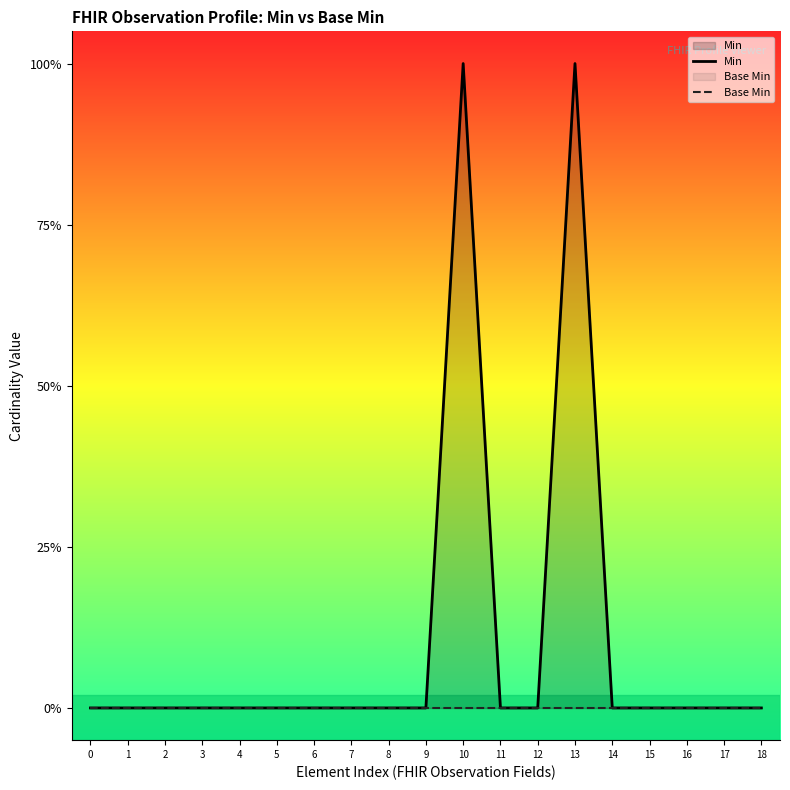

Reading left to right, extract all data points from this chart.

Min: 0=0	1=0	2=0	3=0	4=0	5=0	6=0	7=0	8=0	9=0	10=1	11=0	12=0	13=1	14=0	15=0	16=0	17=0	18=0
Base Min: 0=0	1=0	2=0	3=0	4=0	5=0	6=0	7=0	8=0	9=0	10=0	11=0	12=0	13=0	14=0	15=0	16=0	17=0	18=0